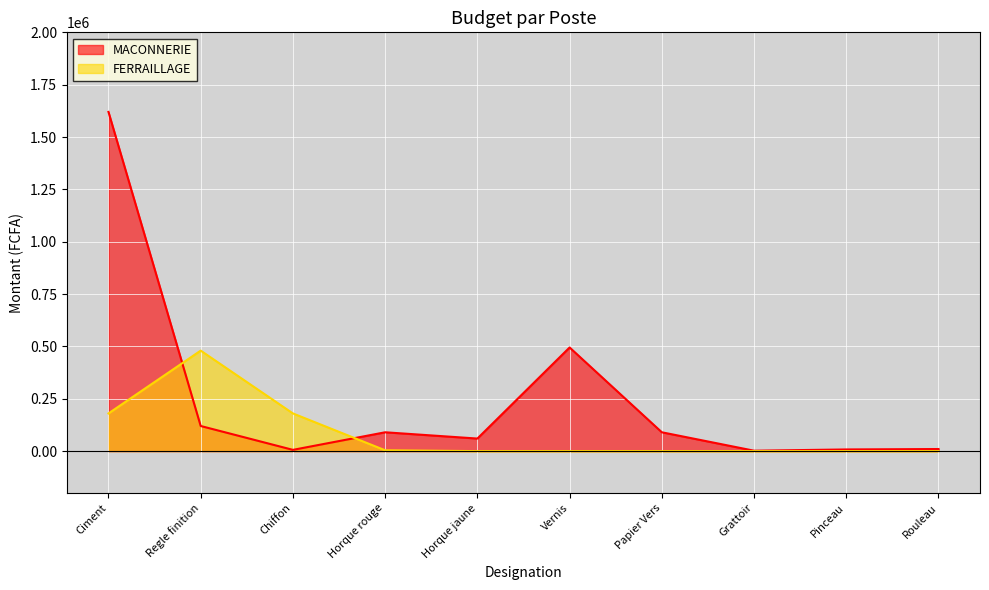

Which series has the largest total across all categories?

MACONNERIE